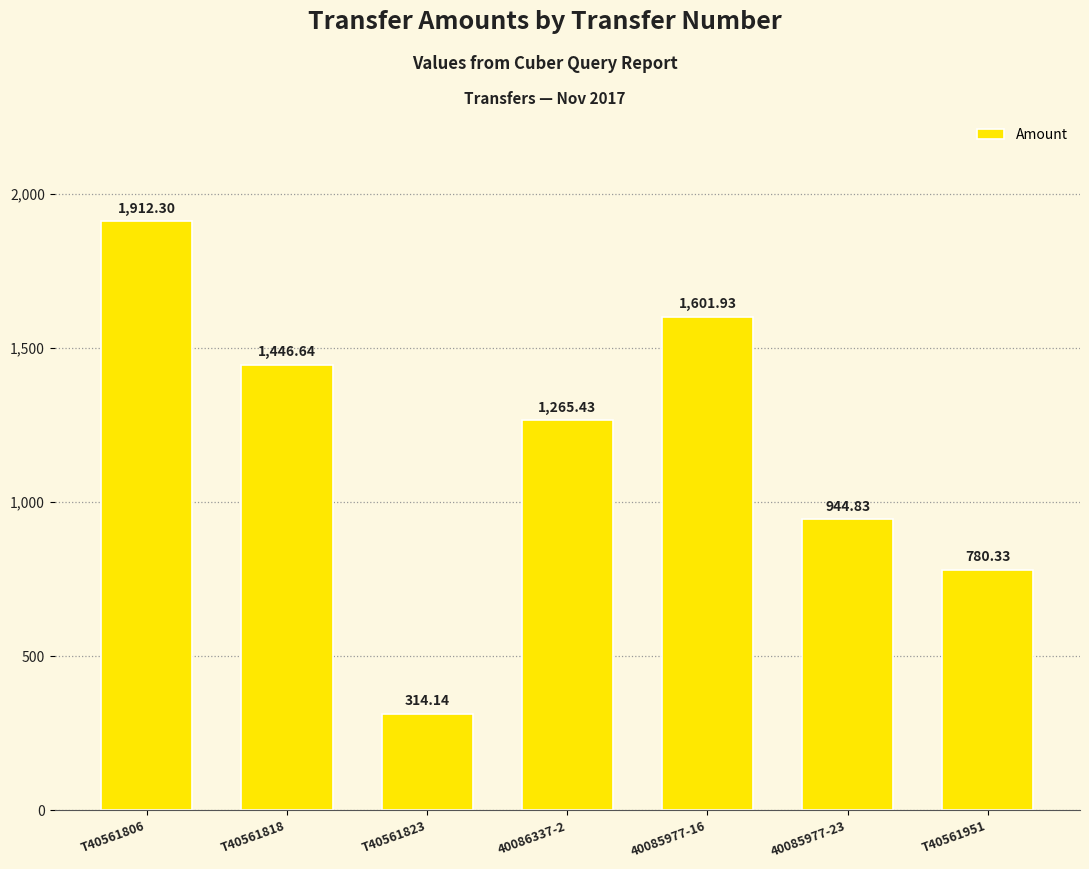

List the labels in order of value, smallest first.

T40561823, T40561951, 40085977-23, 40086337-2, T40561818, 40085977-16, T40561806